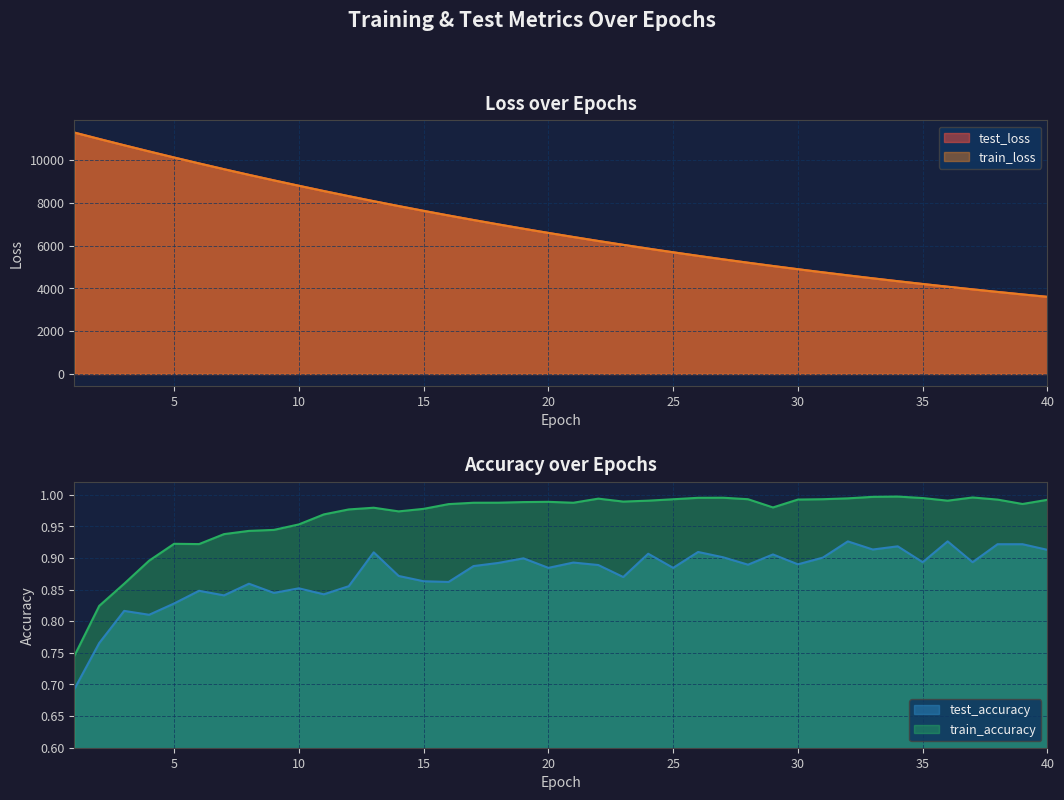

Between 7 and 25, which series saw the biggest shift?

test_loss